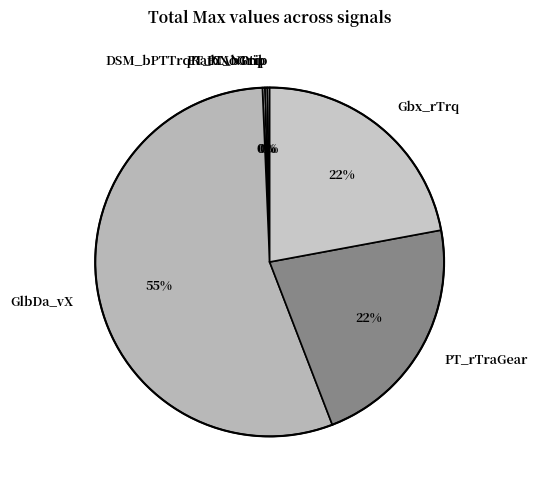

Which category accounts for the majority?

GlbDa_vX